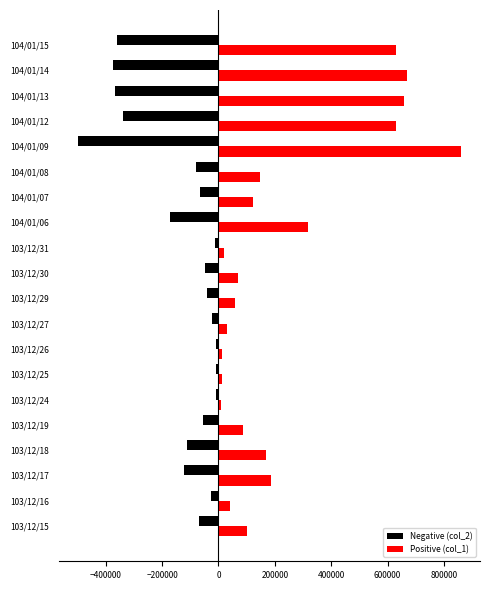

Which series has the largest range (max minus min)?

Positive (col_1)